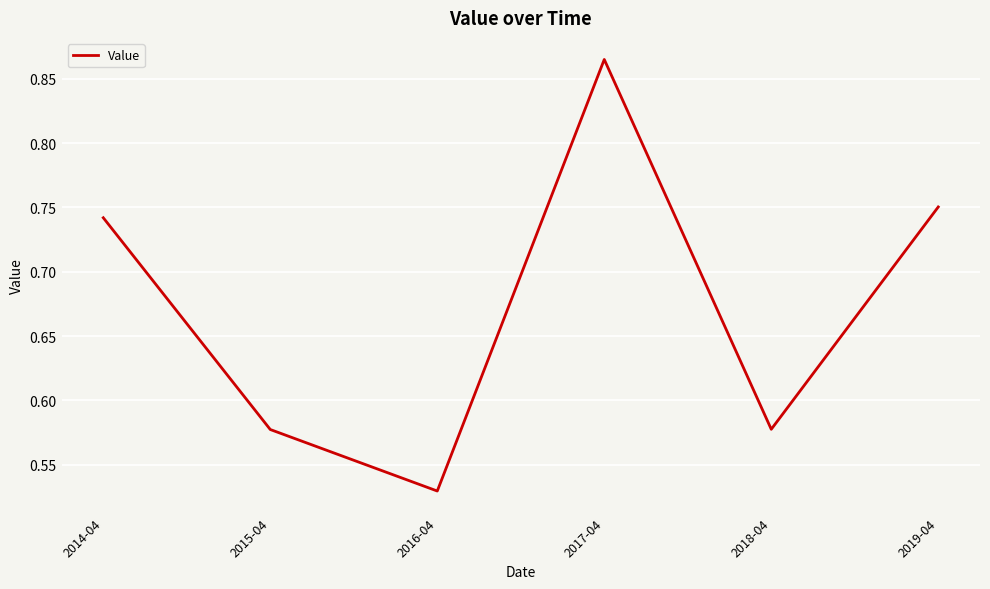

The chart shows a value of 0.9 at 2015-04. True or false?

False